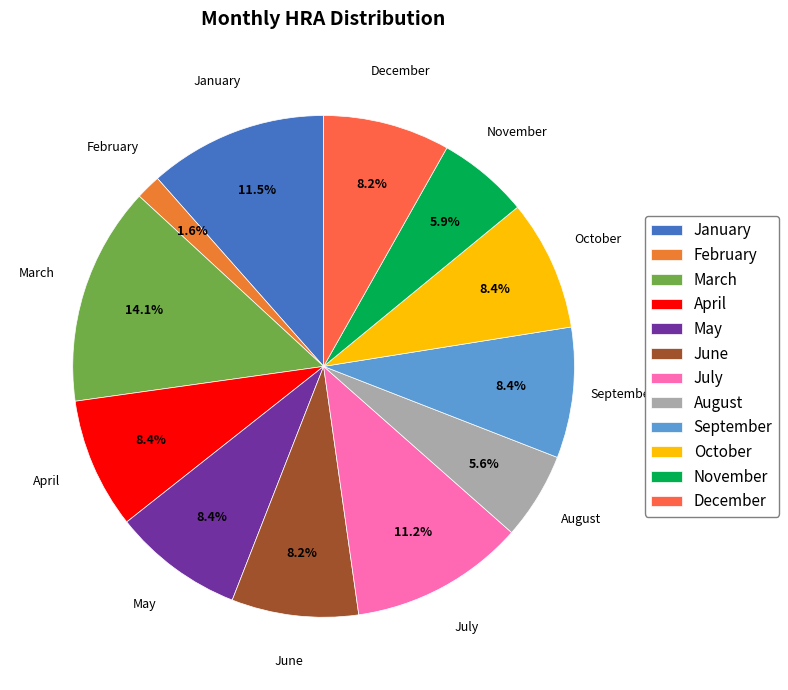

Count the number of slices in the pie.

12